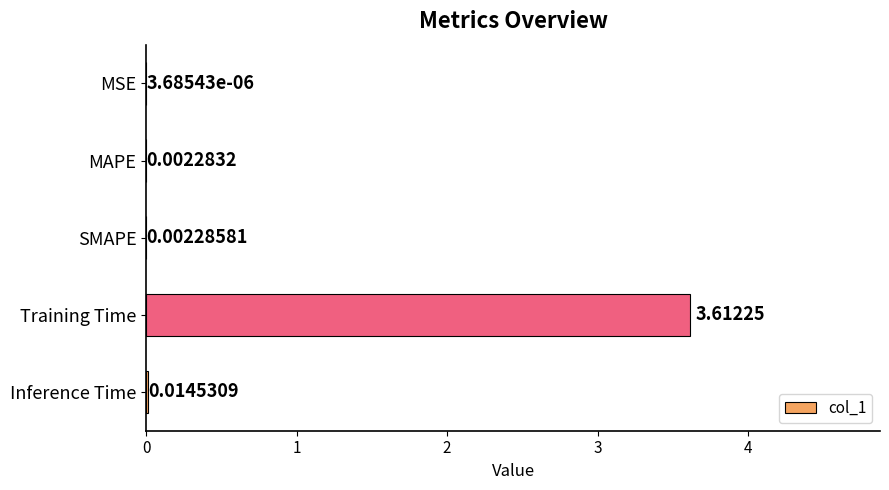

Are the bars horizontal?

Yes